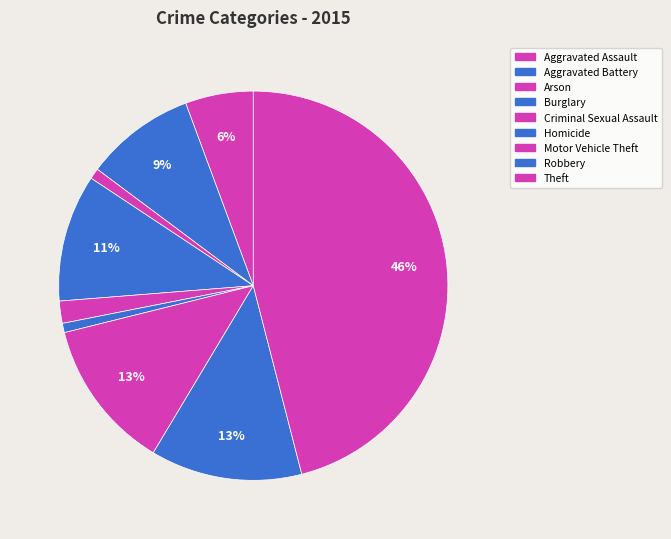

The Criminal Sexual Assault slice represents 1% of the pie. True or false?

False